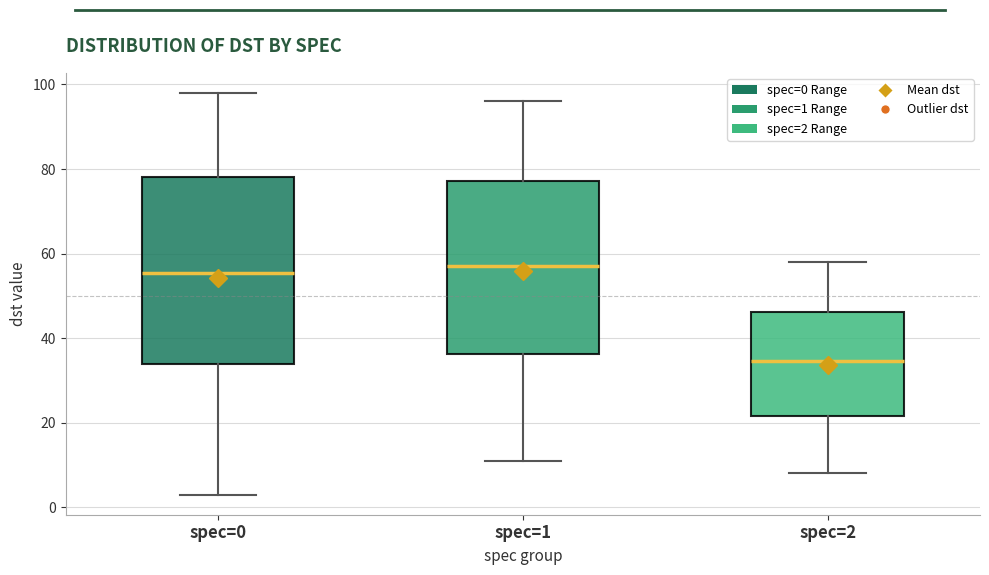

Where does the median line of the box for spec=2 sit on the y-axis? The values are not printed on the chart, so give them approximately, as read against the axis.

34